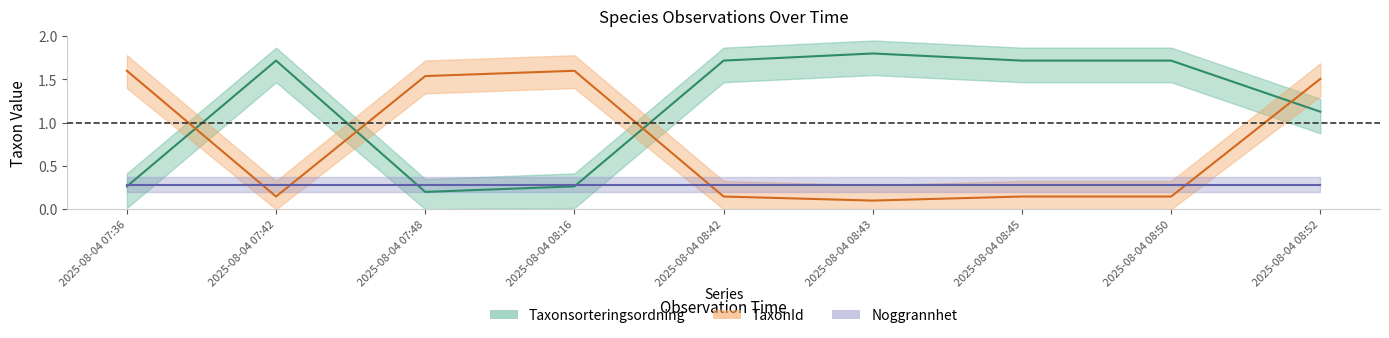

How many data points in Taxonsorteringsordning are less than 1?

3